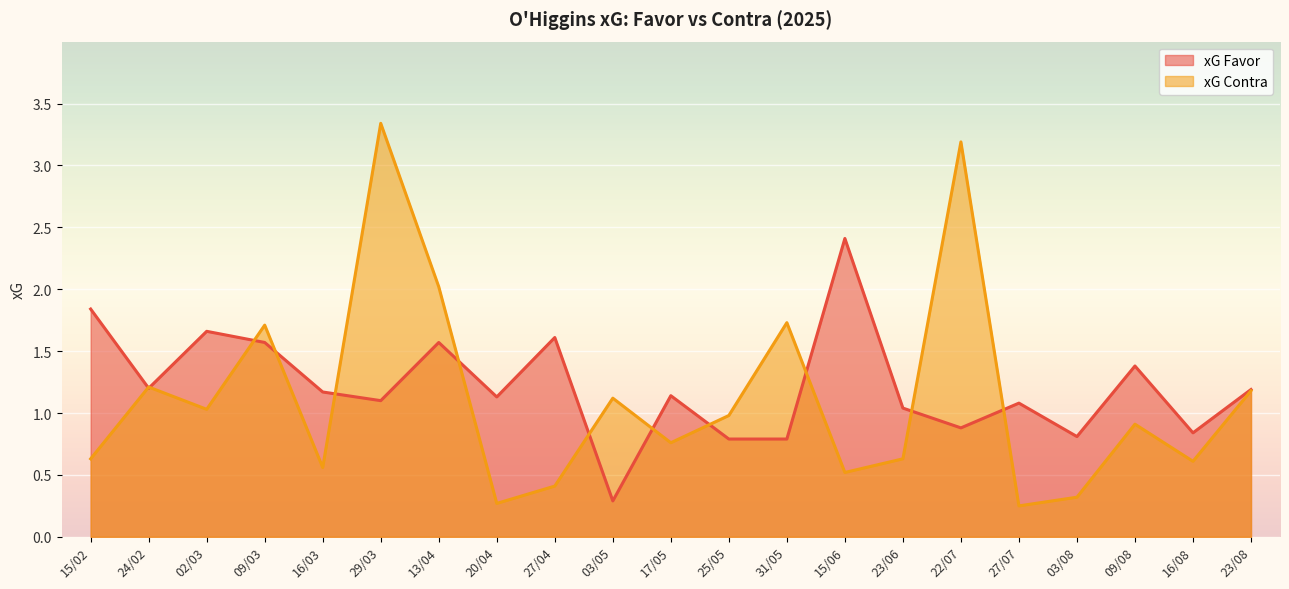

Which category has the highest value across all series?

29/03